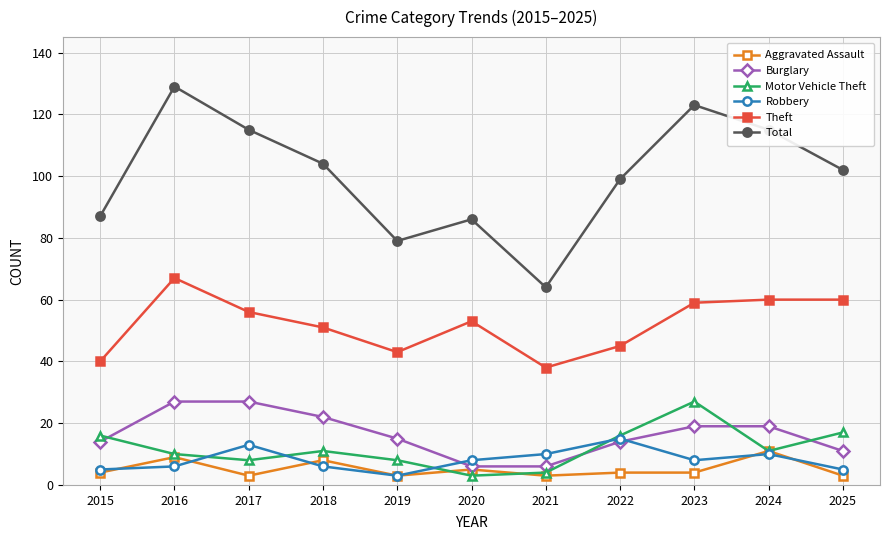

In Robbery, how many points are higher than both neighbors (excluding endpoints)?

3